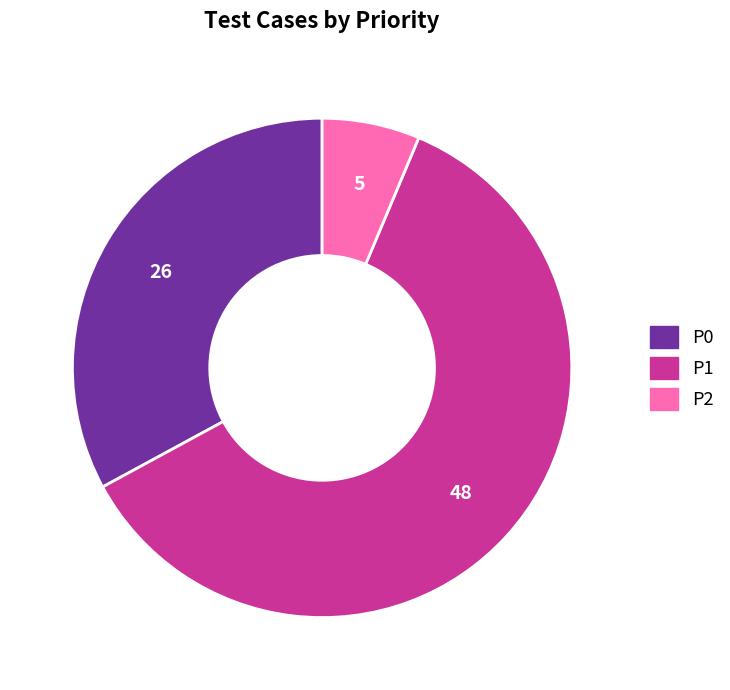

Is there any slice that represents more than half of the pie?

Yes